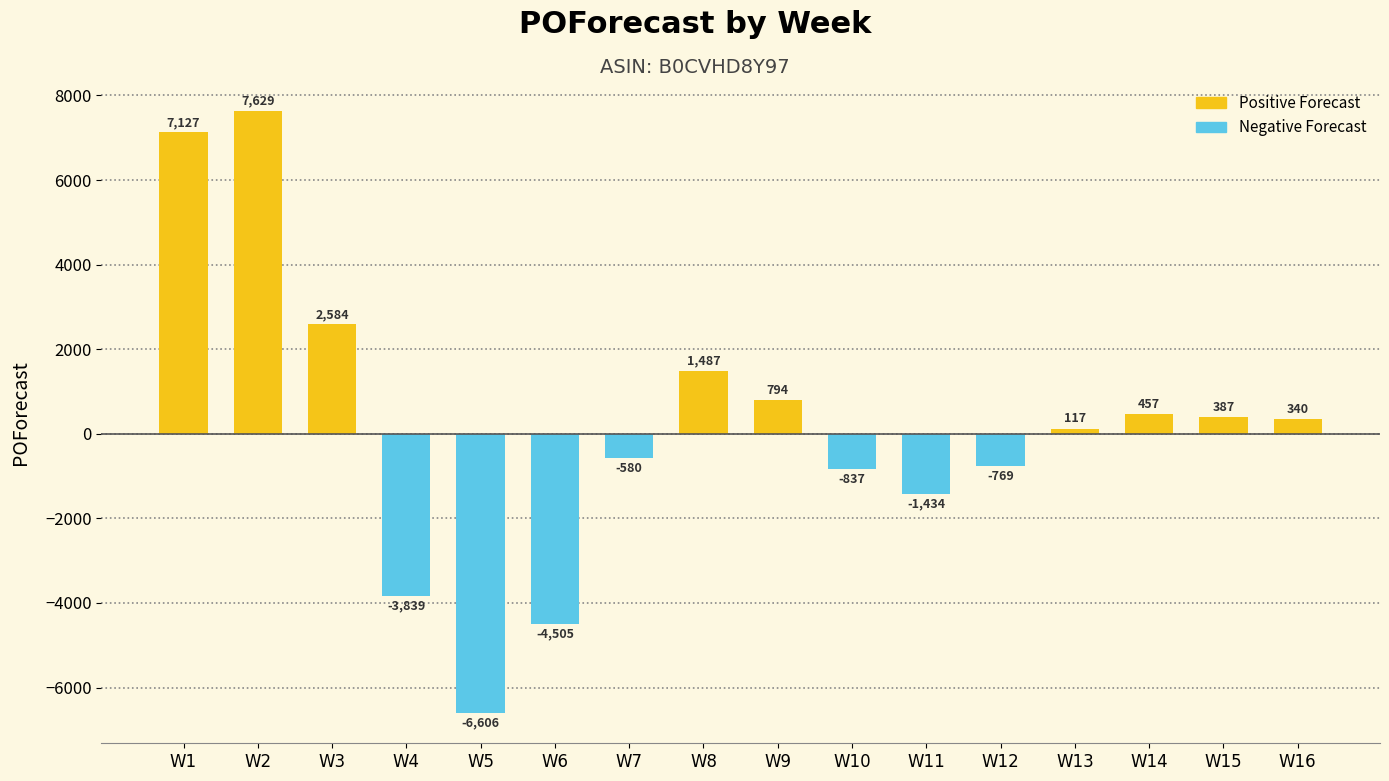

Are the bars grouped side by side (vs. stacked)?

No